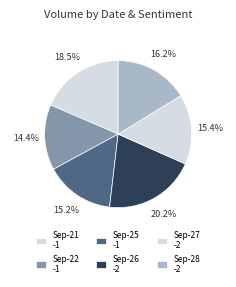

How many slices are in this pie chart?

6